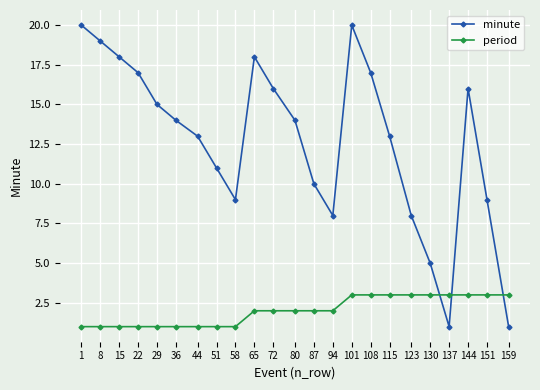

How many intersections are there between minute and period?

3